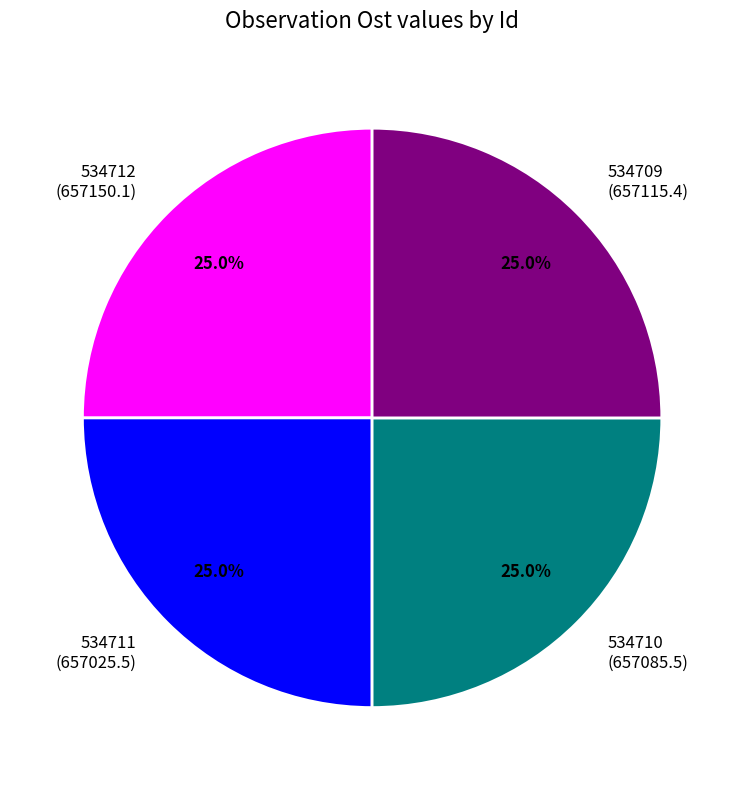

Is 534711 the majority of the pie?

No